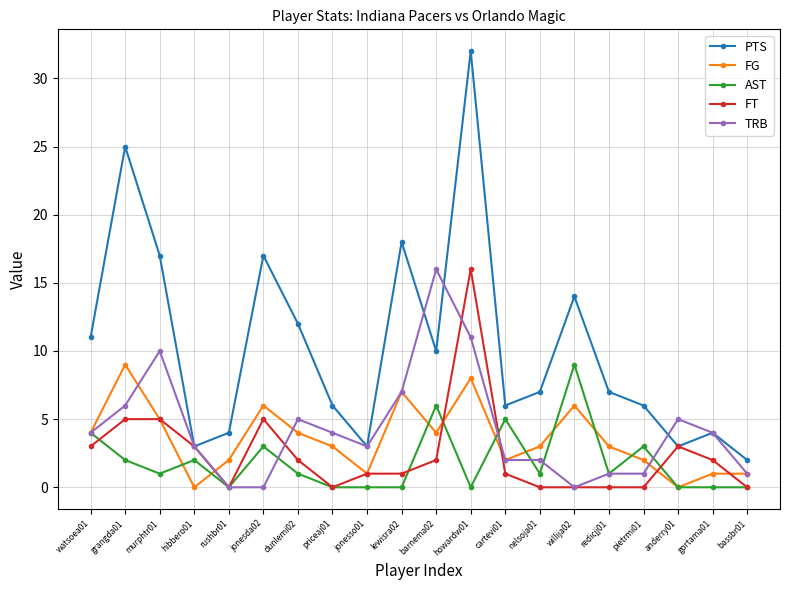

True or false: TRB and PTS intersect in this chart.

True